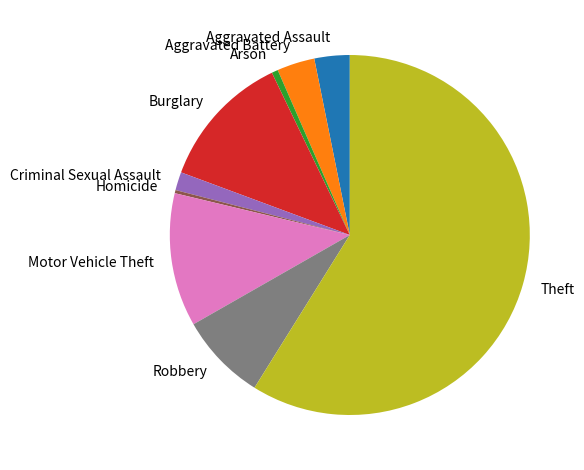

Combined, do Robbery and Criminal Sexual Assault account for over 50%?

No